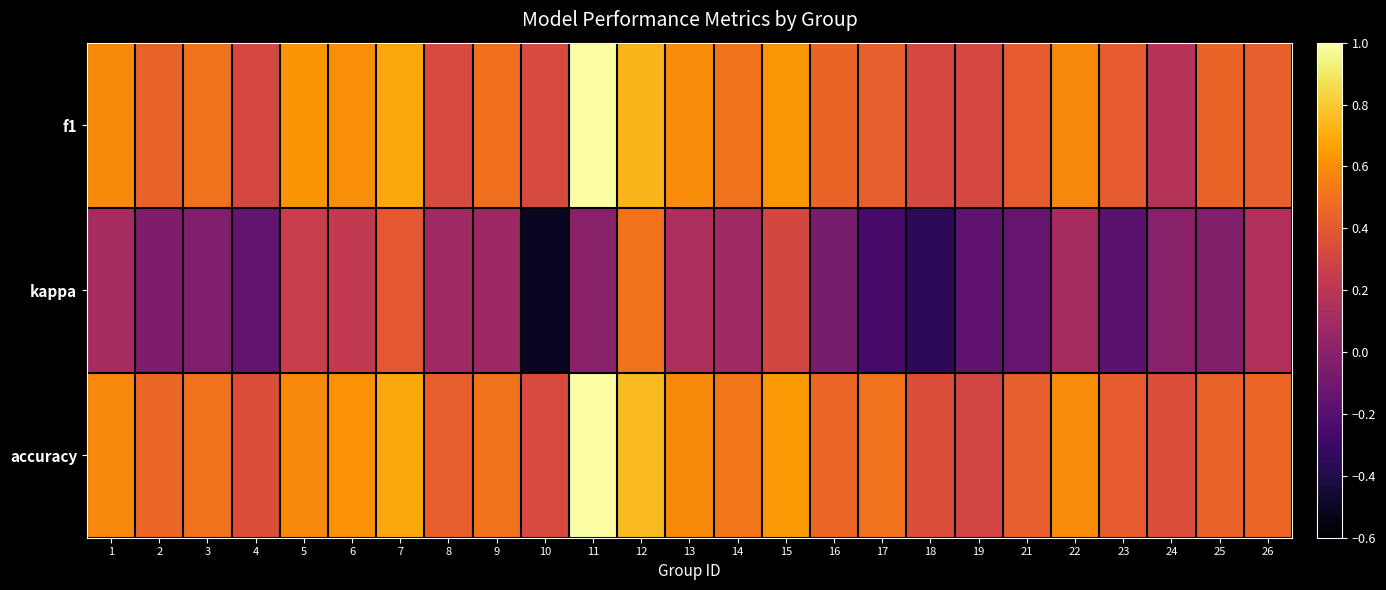

At which category does the chart reach its minimum across all series?

10